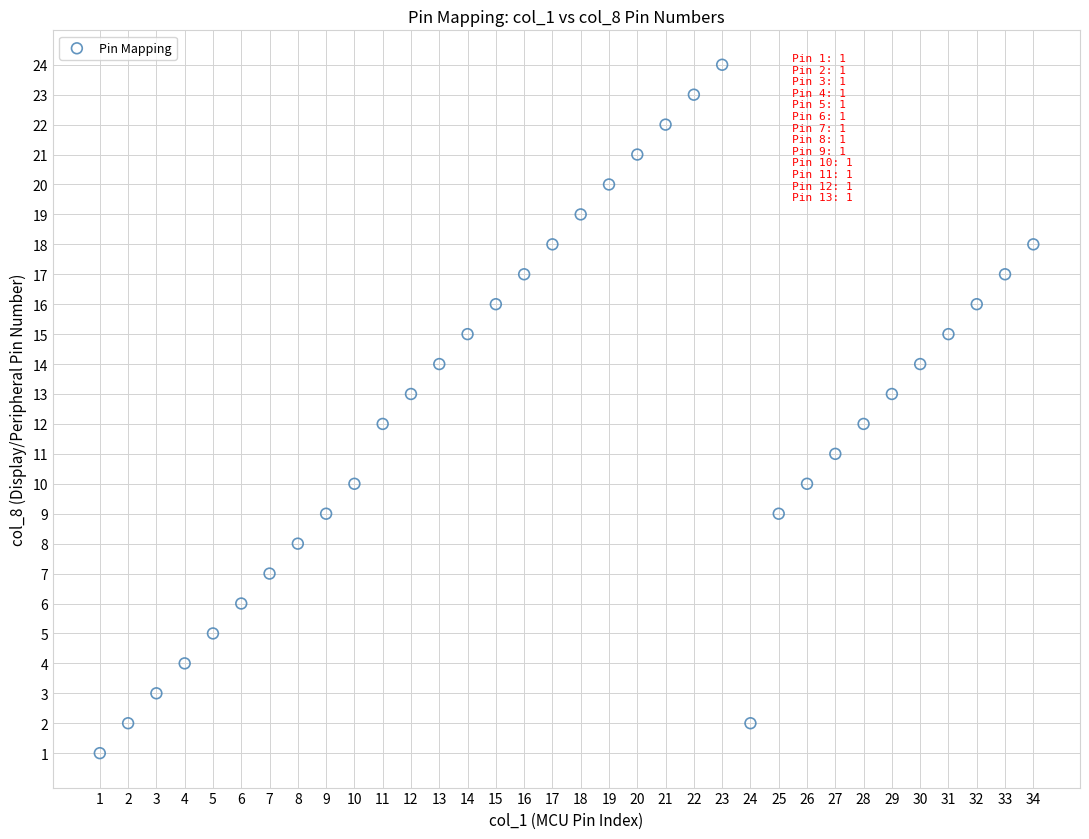

What is the range of X values (max minus min)?

33